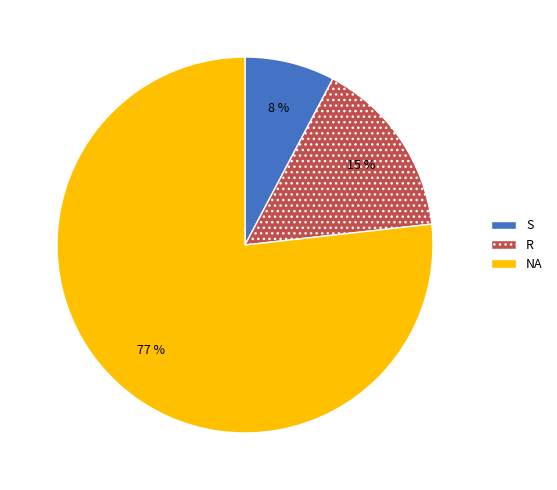

The NA slice represents 66% of the pie. True or false?

False